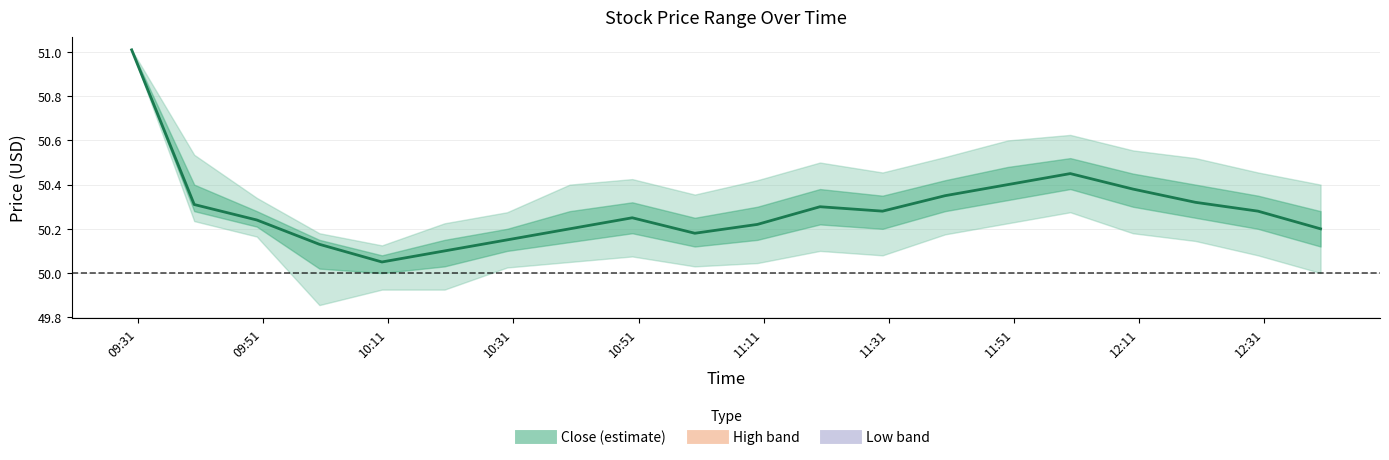

The value at 12:31 is 21.2. True or false?

False